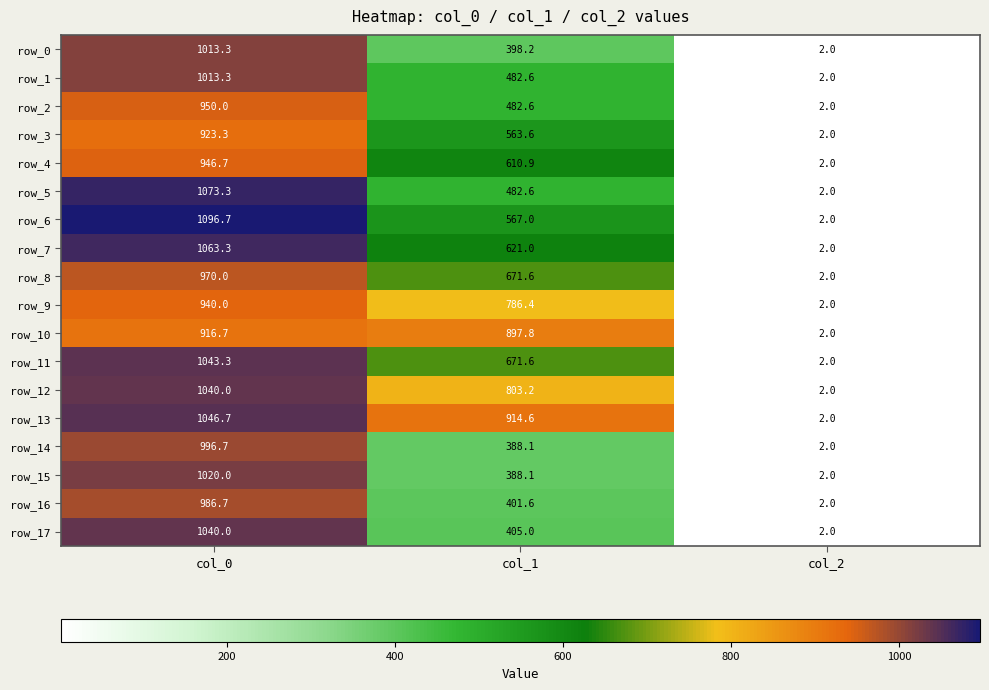

Between col_0 and col_1, which series saw the biggest shift?

row_17